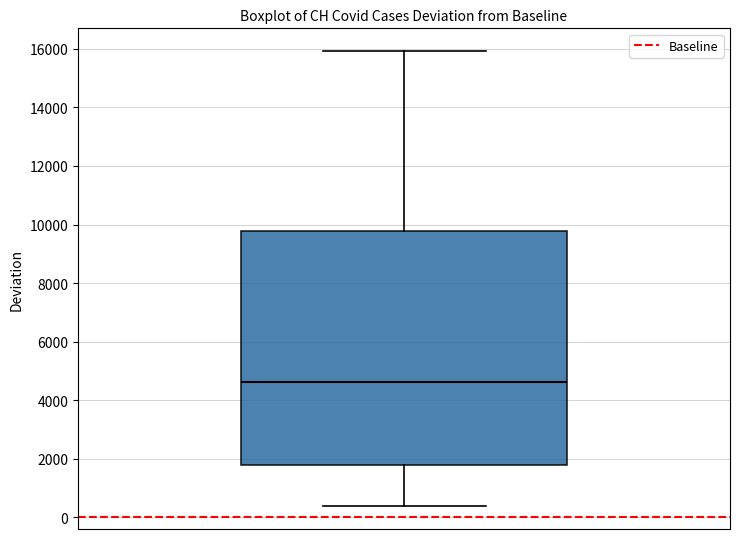

Where is the upper edge of the box on the y-axis? The values are not printed on the chart, so give them approximately, as read against the axis.

9800